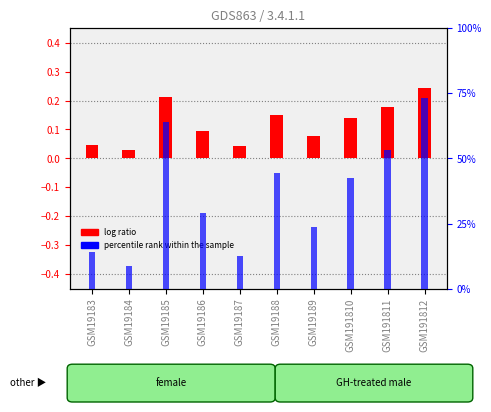

List the series in order of their peak value, highest first.

percentile rank within the sample, log ratio